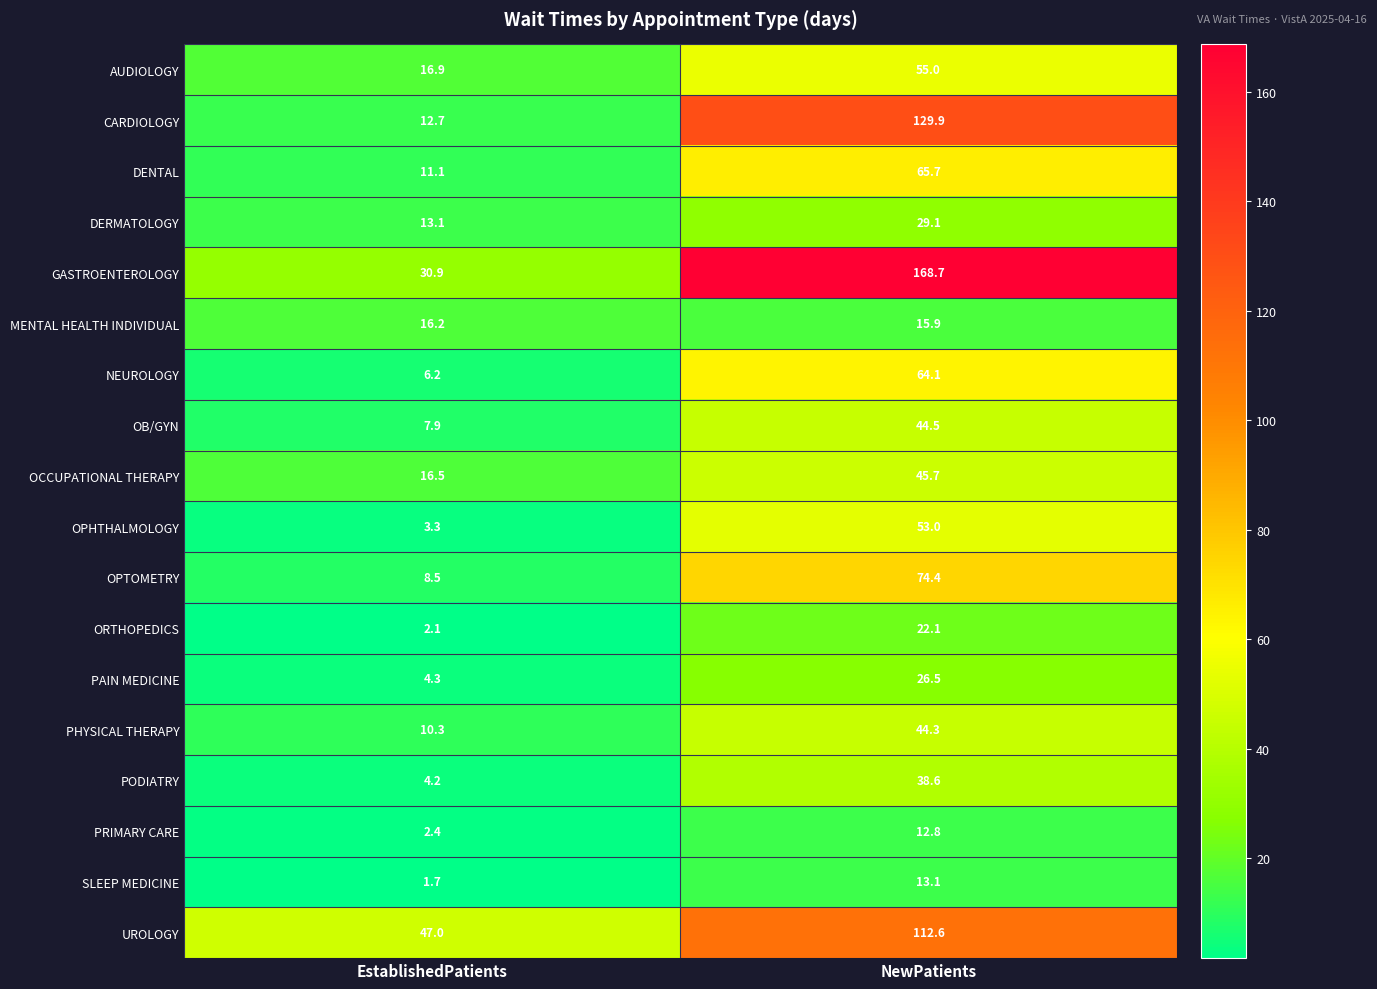

Which series has the largest total across all categories?

GASTROENTEROLOGY